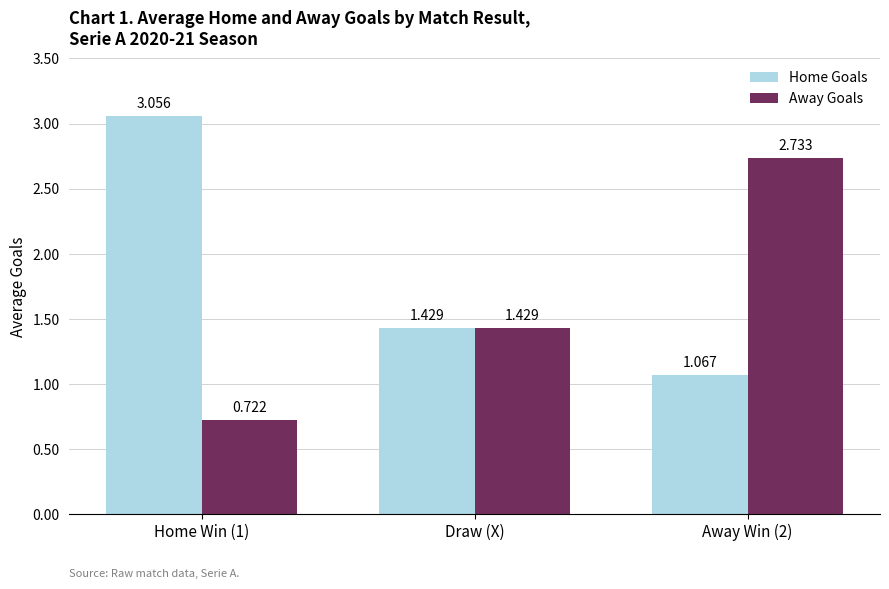

Rank the series by their average value, from highest to lowest.

Home Goals, Away Goals